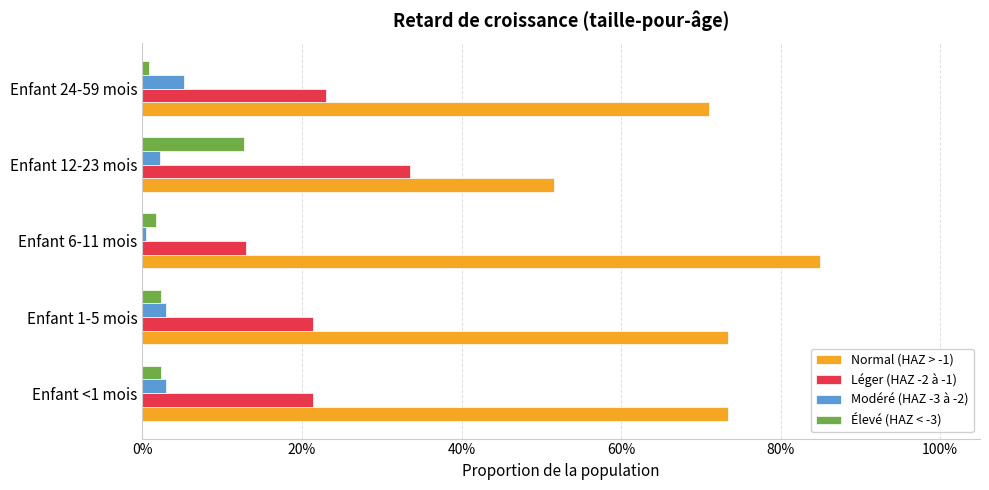

Which series has the largest range (max minus min)?

Normal (HAZ > -1)